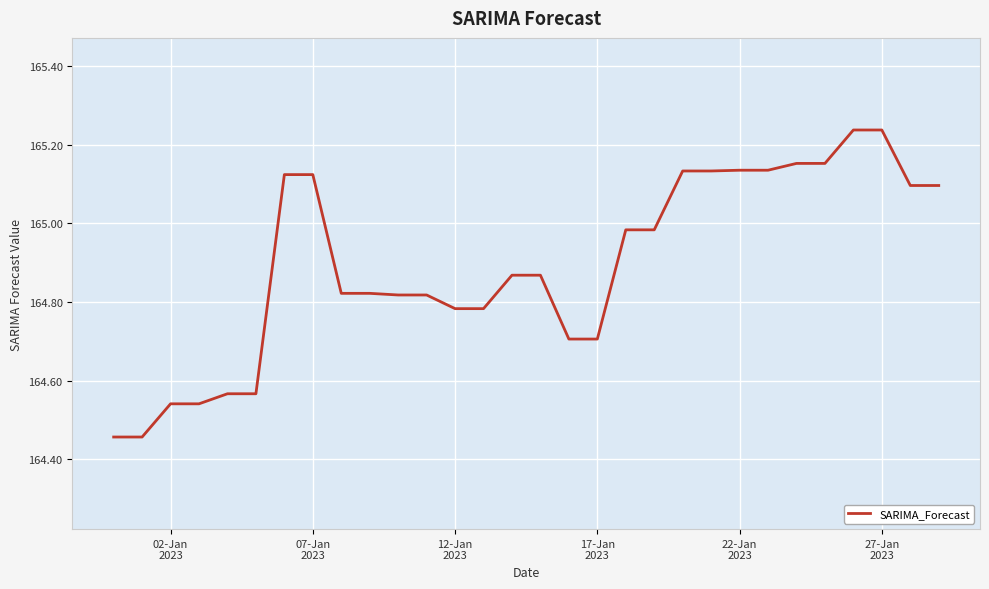

What is the difference between the maximum and minimum values?

0.8